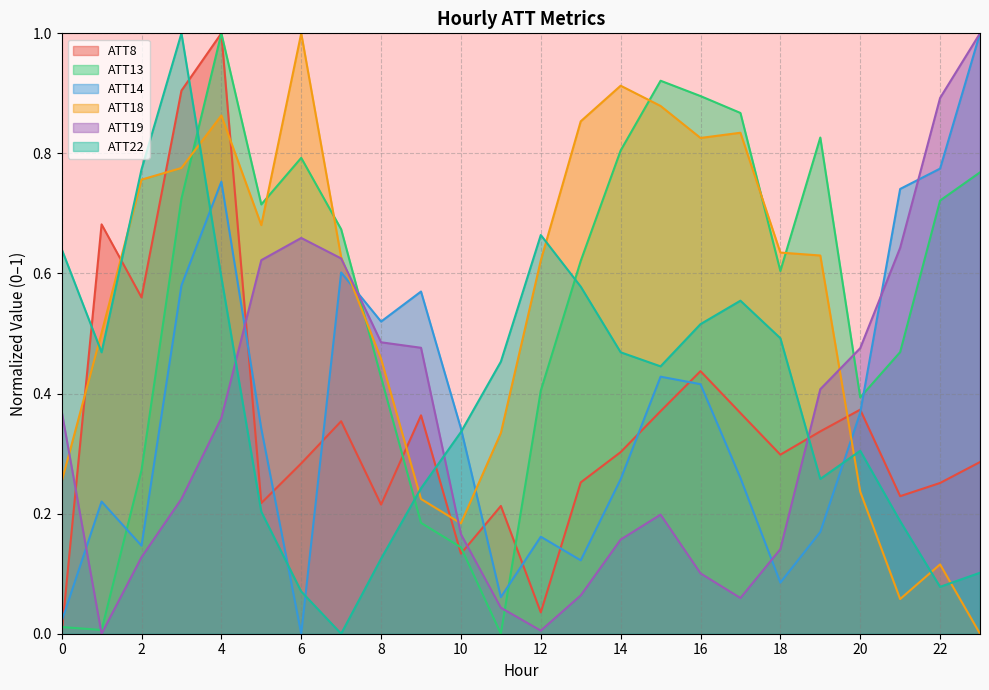

Between 13 and 20, which is larger?

20